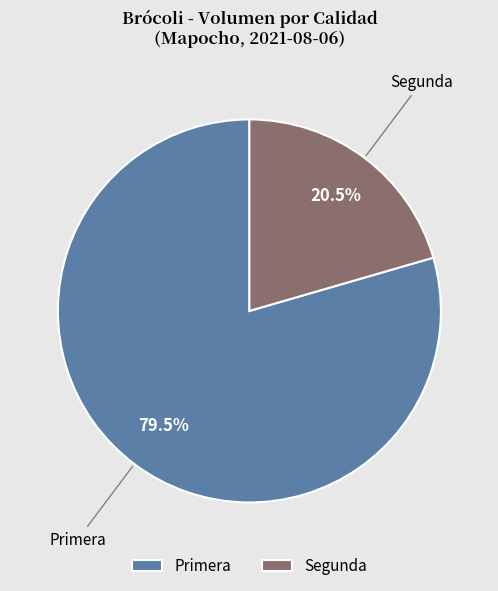

What is the ratio of the value at Primera to the value at Segunda?

3.9